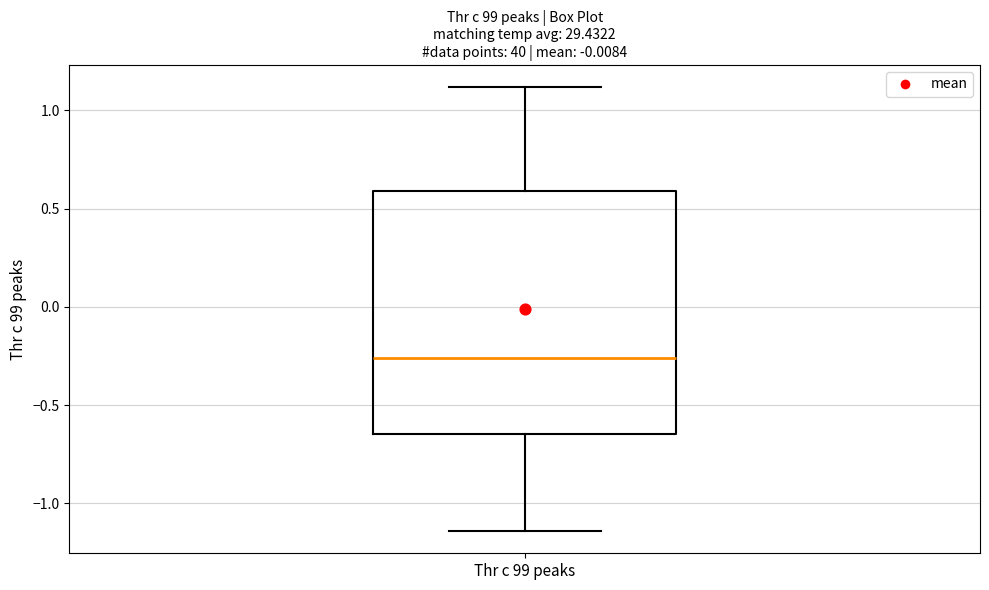

Transcribe this box plot: give where the median line is, the range the box spans, and where the two whiskers end, as read against the y-axis. The values are not printed on the chart, so give them approximately, as read against the axis.

median -0.25, box -0.65 to 0.60, whiskers -1.15 to 1.10